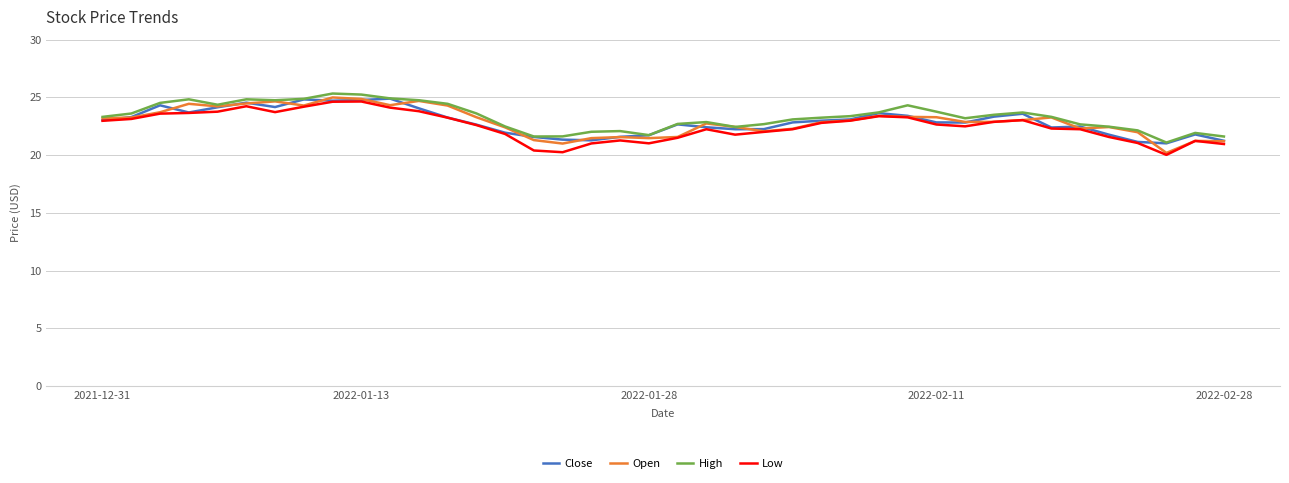

How many series are shown in this chart?

4